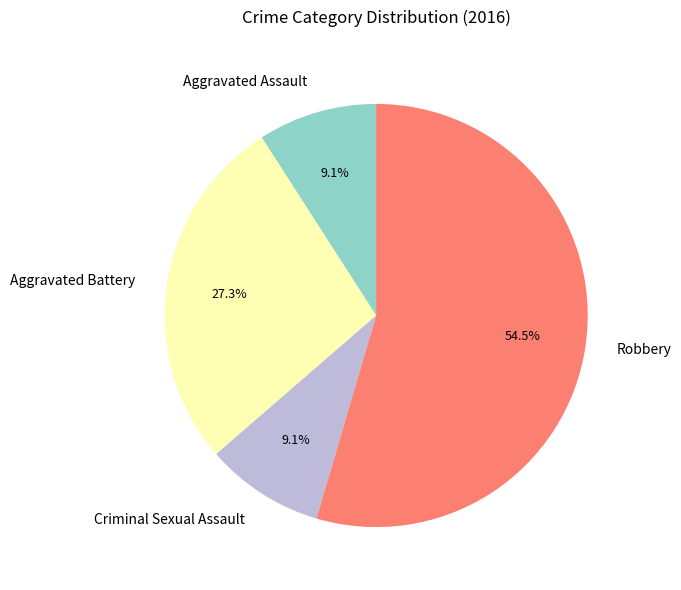

Does Robbery represent more than half of the total?

Yes